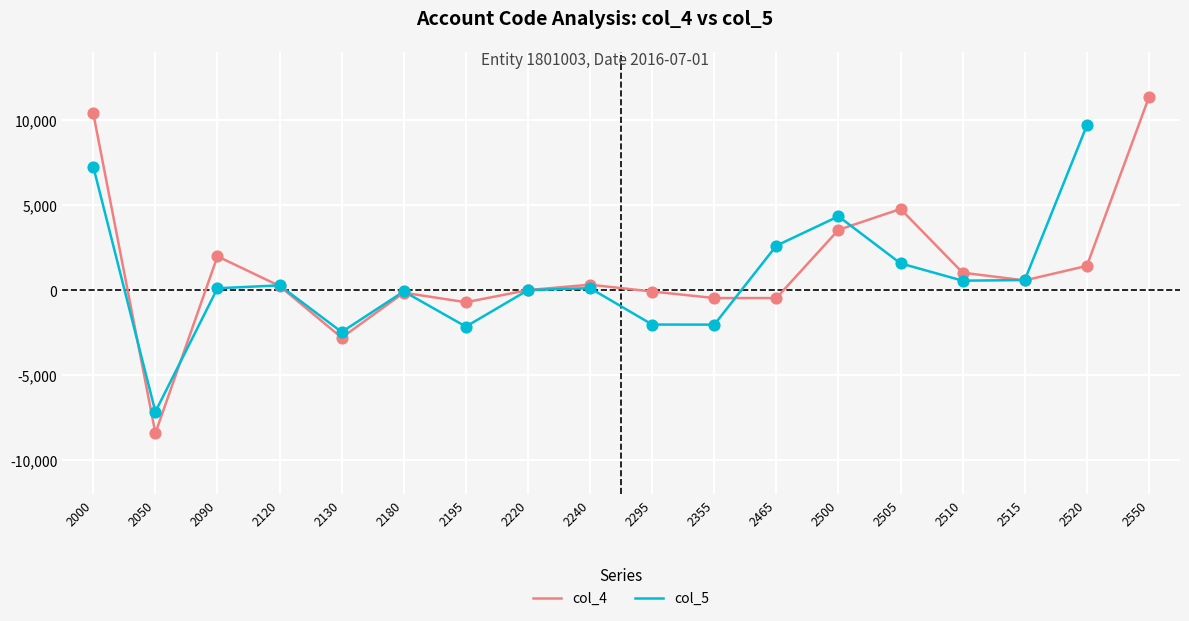

What are all the series names shown in the legend?

col_4, col_5